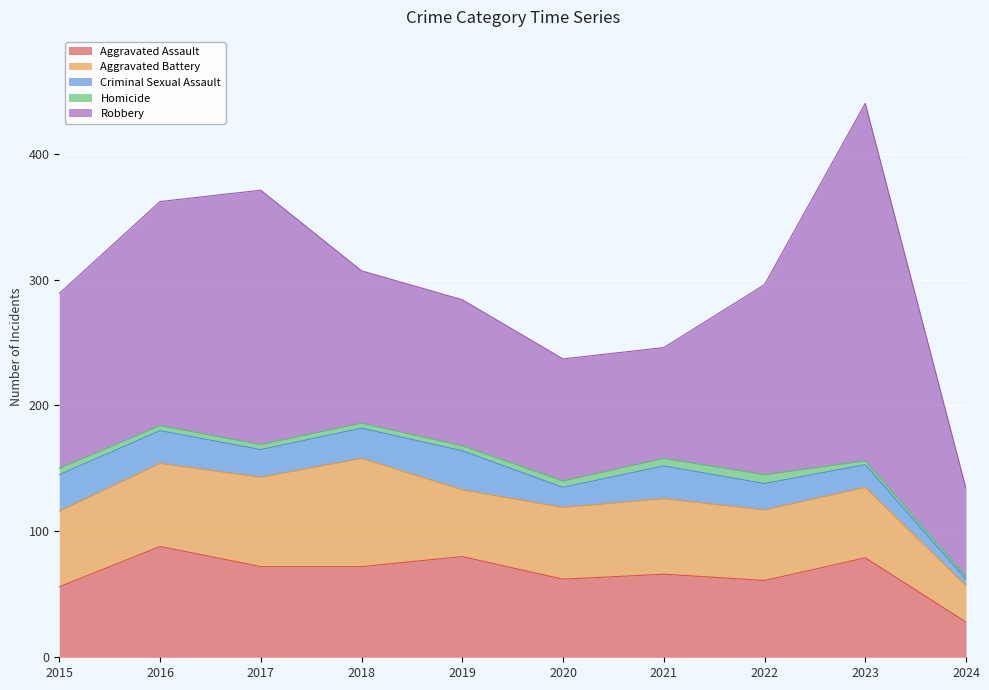

Reading left to right, extract all data points from this chart.

Aggravated Assault: 56	88	72	72	80	62	66	61	79	28
Aggravated Battery: 60	66	71	86	53	57	60	56	56	29
Criminal Sexual Assault: 29	26	22	24	31	16	26	21	18	5
Homicide: 5	4	4	4	4	5	6	7	3	2
Robbery: 139	178	202	121	116	97	88	151	284	70